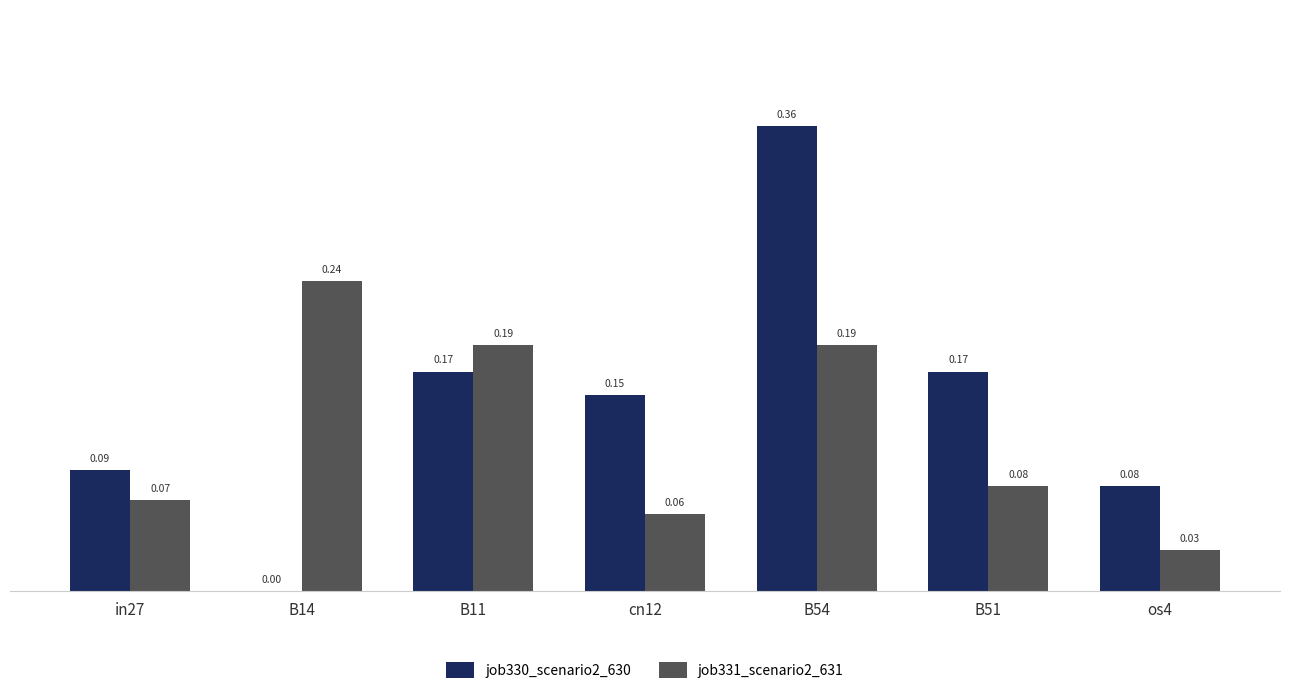

Count the job331_scenario2_631 values in the range 0 to 1.

7